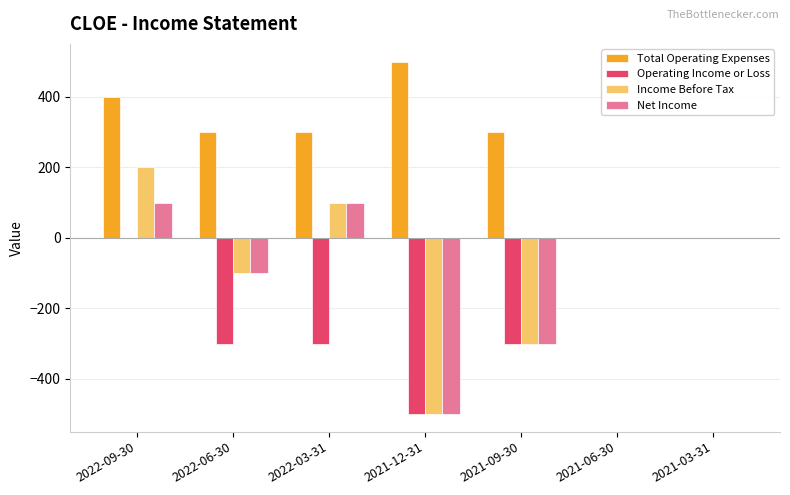

Which series has the largest range (max minus min)?

Income Before Tax